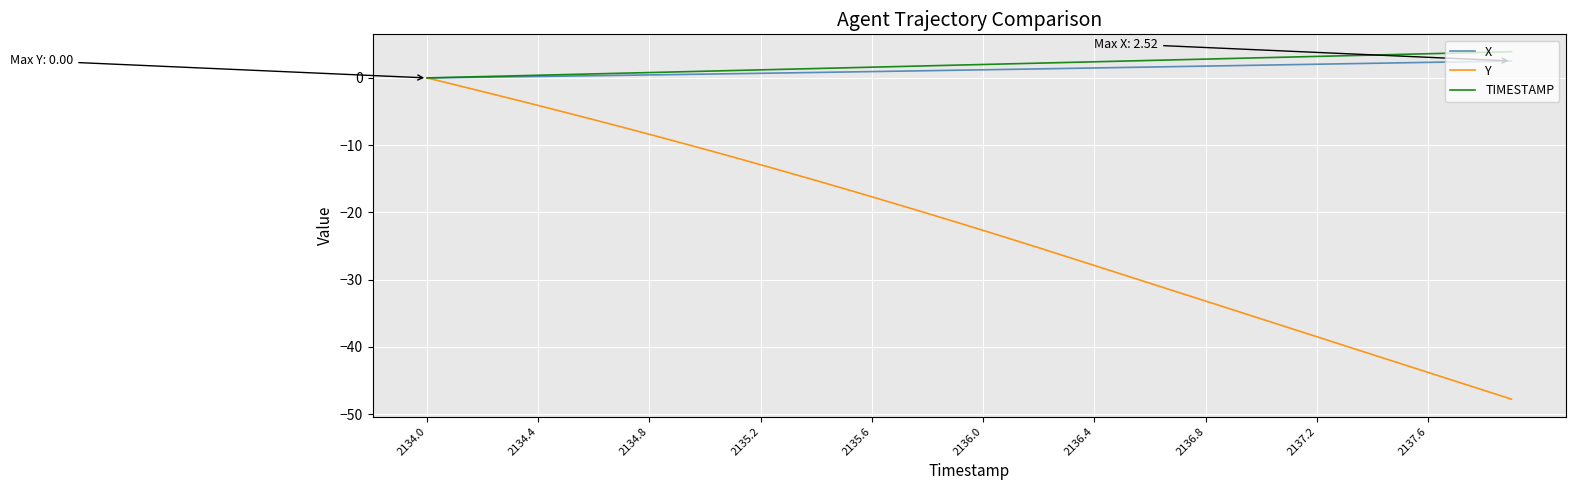

Which series has the largest range (max minus min)?

Y